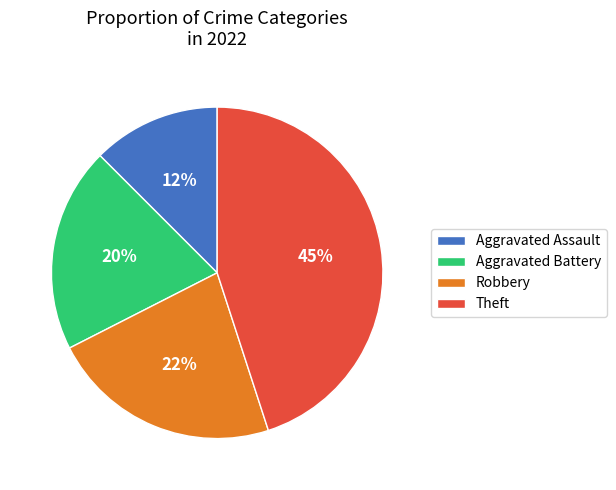

Count the number of slices in the pie.

4